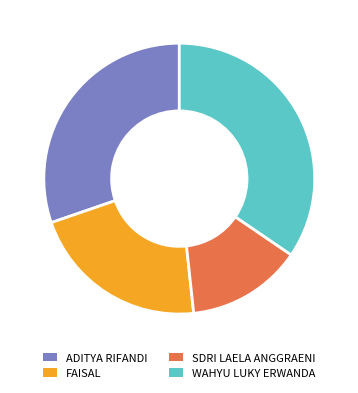

Between SDRI LAELA ANGGRAENI and WAHYU LUKY ERWANDA, which is larger?

WAHYU LUKY ERWANDA